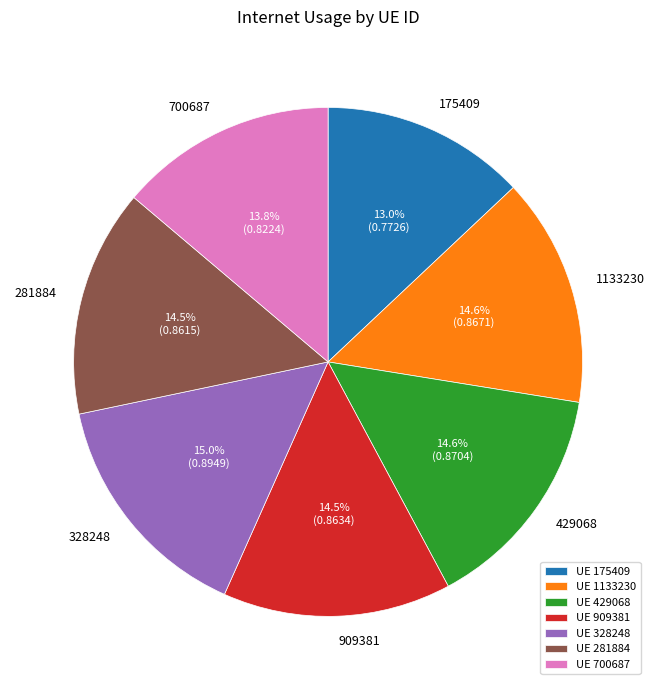

What percentage is the 175409 slice, to the nearest percent?

13%